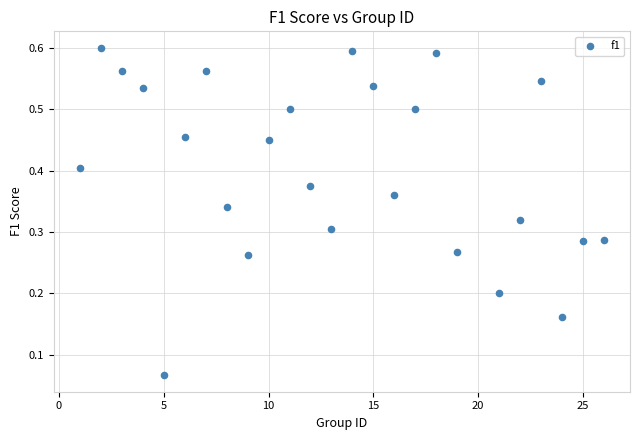

What is the range of X values (max minus min)?

25.0